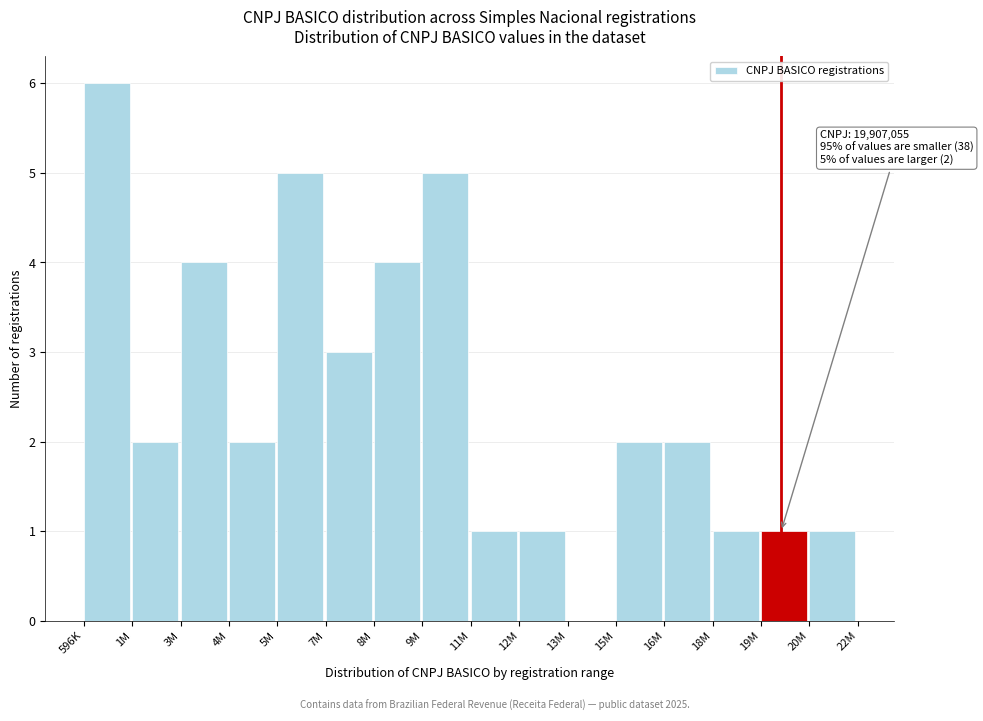

Reading left to right, extract all data points from this chart.

596K=6	1M=2	3M=4	4M=2	5M=5	7M=3	8M=4	9M=5	11M=1	12M=1	13M=0	15M=2	16M=2	18M=1	19M=1	20M=1